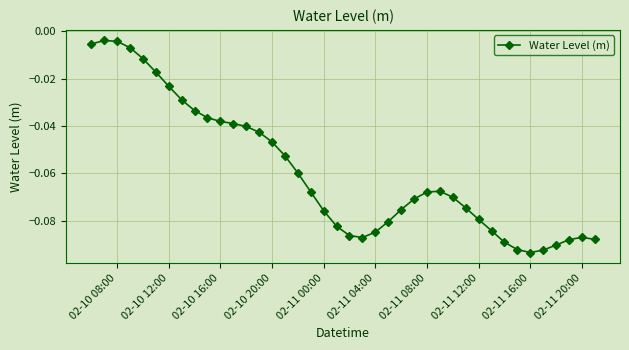

What is the sum of all values?

-2.4